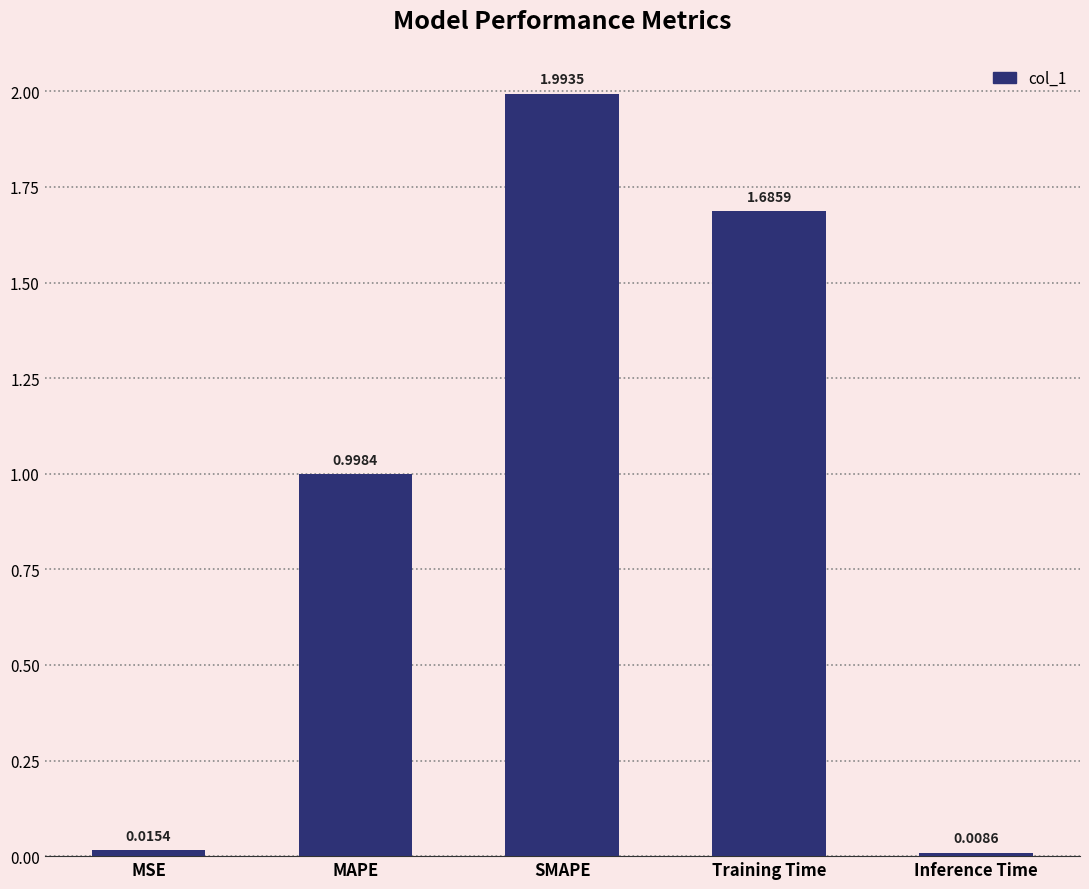

What is the label of the 1st bar from the left?

MSE